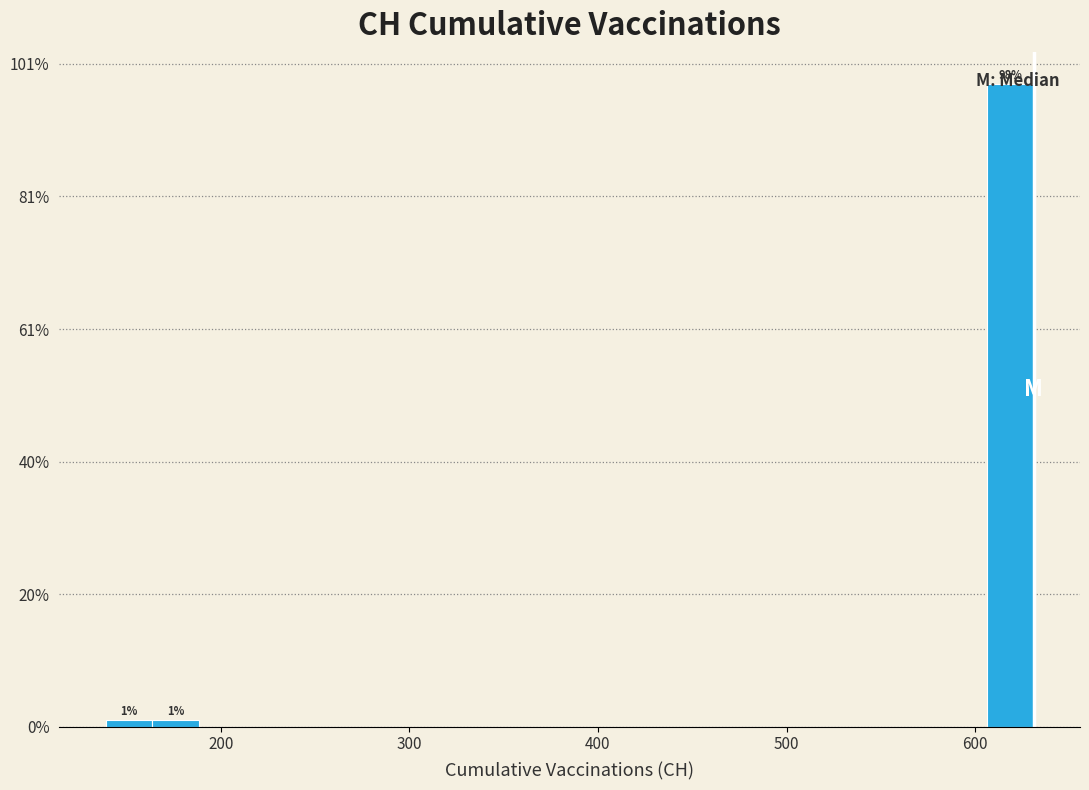

Around what value on the x-axis is the tallest bar? Give the approximate position of its centre, as read against the axis.

620